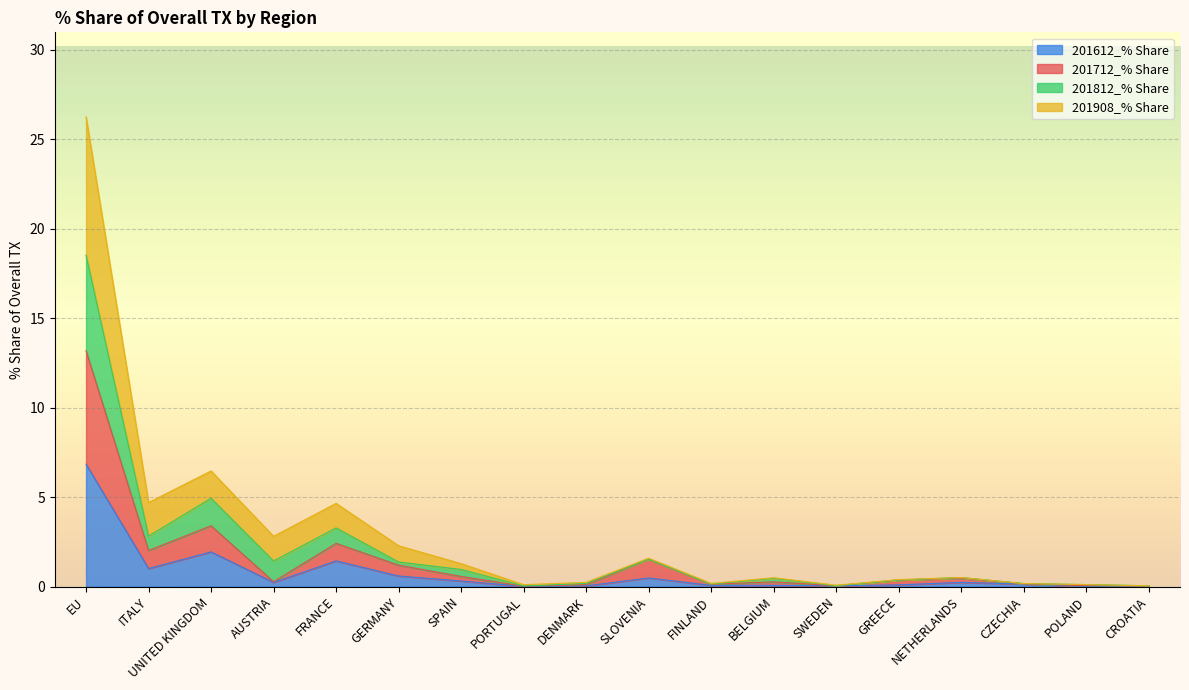

The 201612_% Share series shows 0.0 at PORTUGAL. True or false?

True